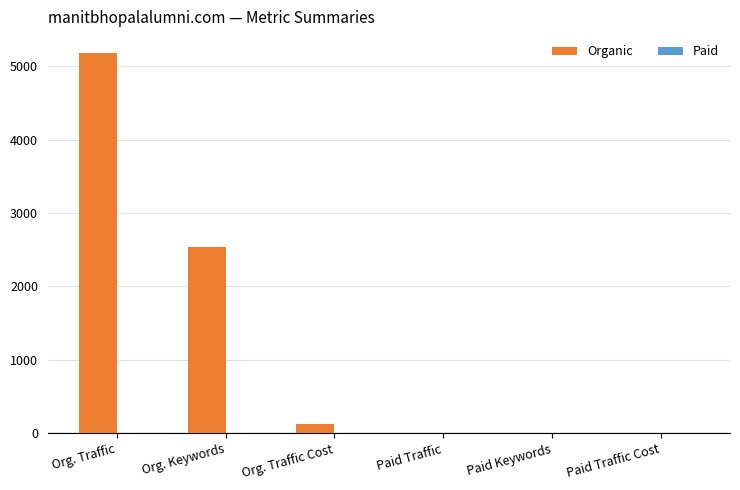

How many data points does each series have?

6